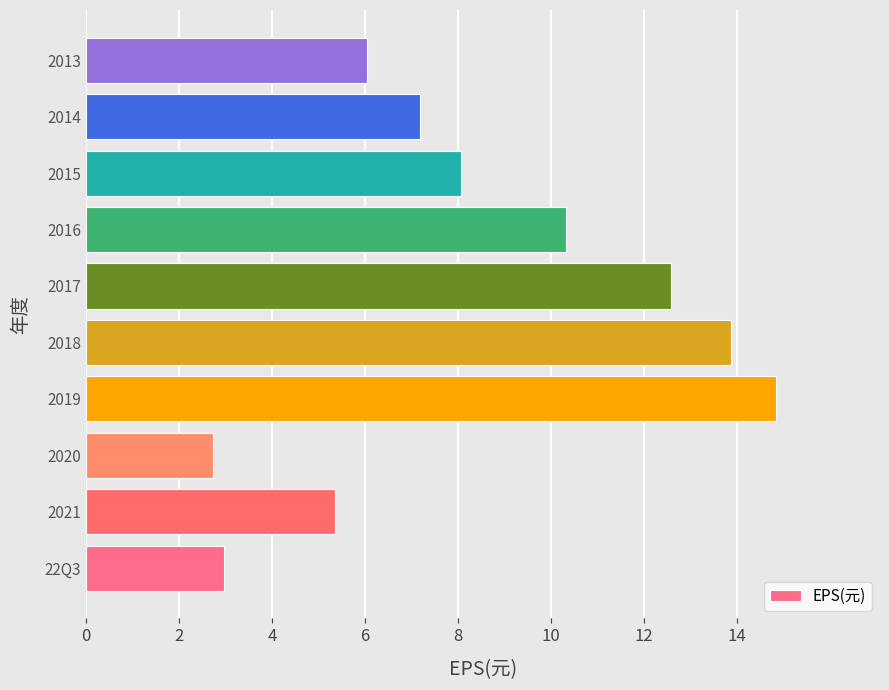

Rank the categories by value from lowest to highest.

2020, 22Q3, 2021, 2013, 2014, 2015, 2016, 2017, 2018, 2019